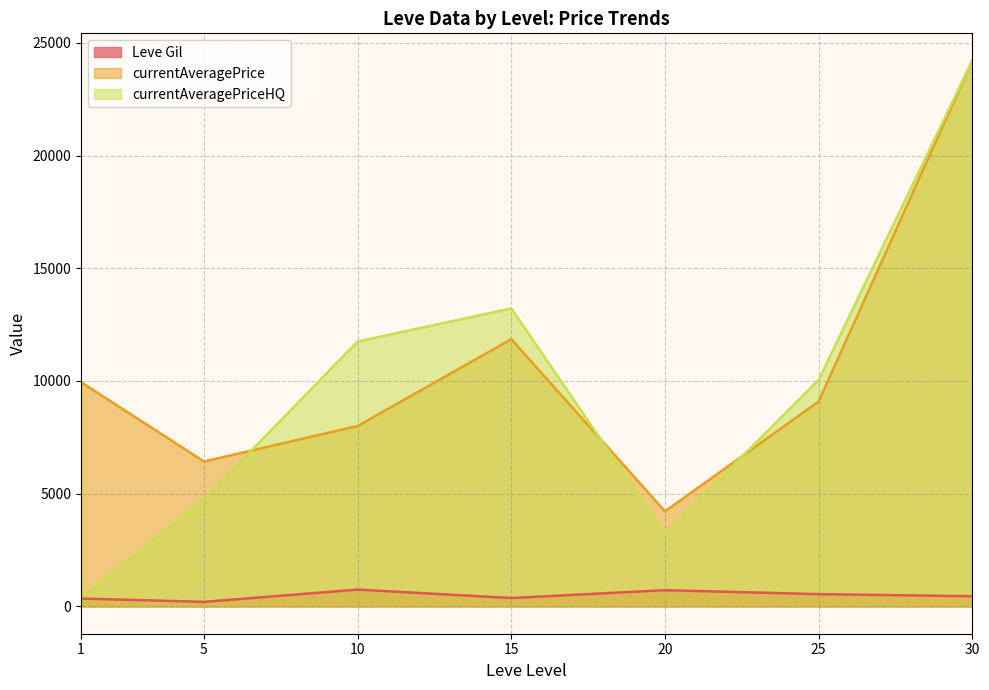

True or false: currentAveragePrice and Leve Gil cross at least once.

False